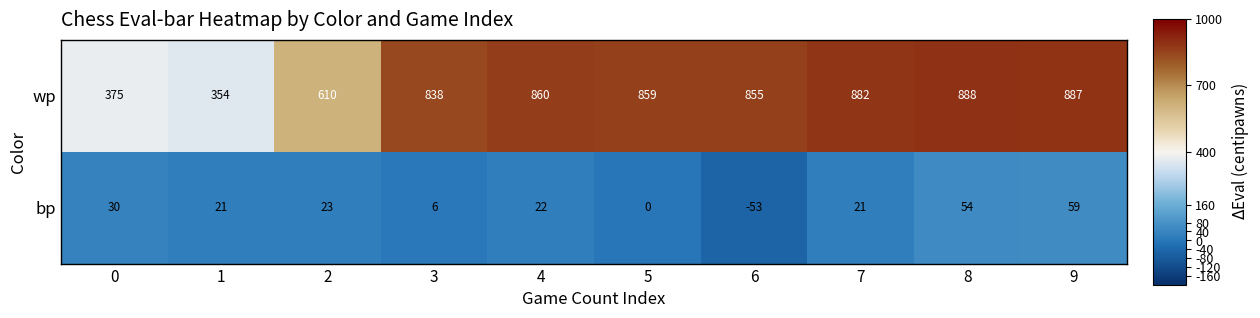

Which category has the lowest value across all series?

6